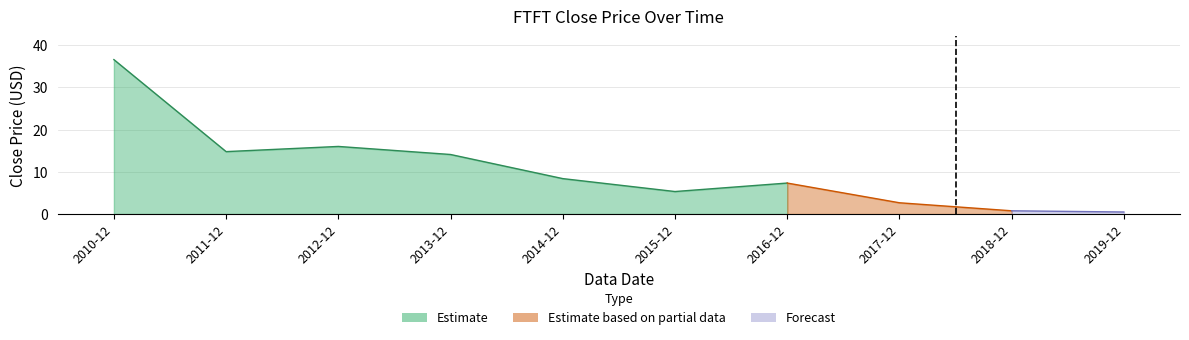

What is the value of the 4th point from the left?

14.1